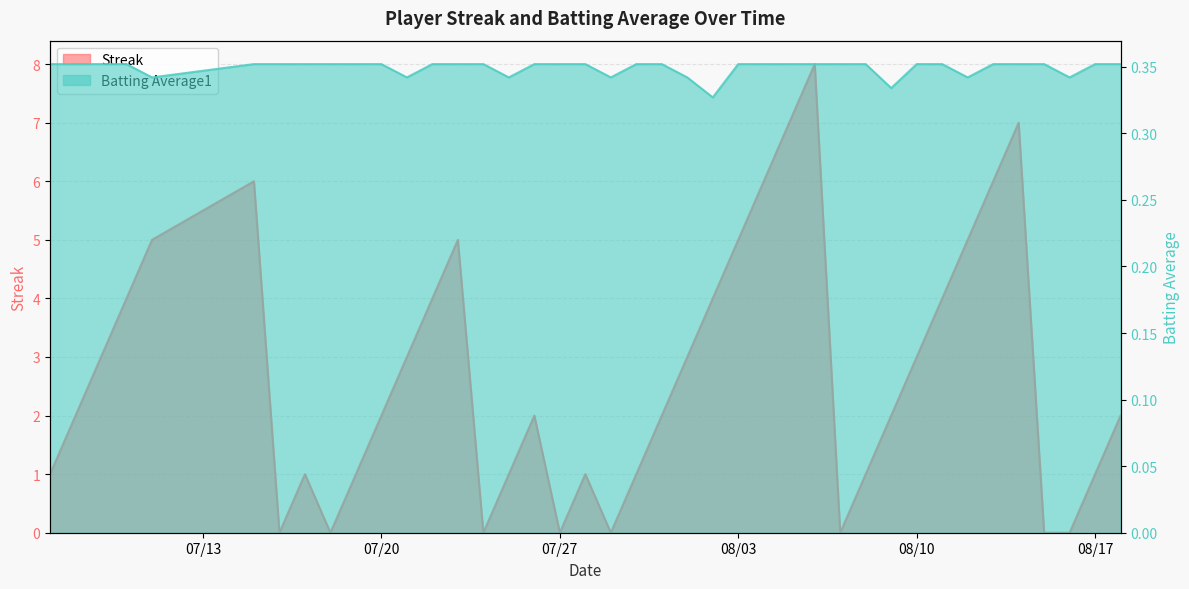

Count the Streak values in the range 1 to 5.

26